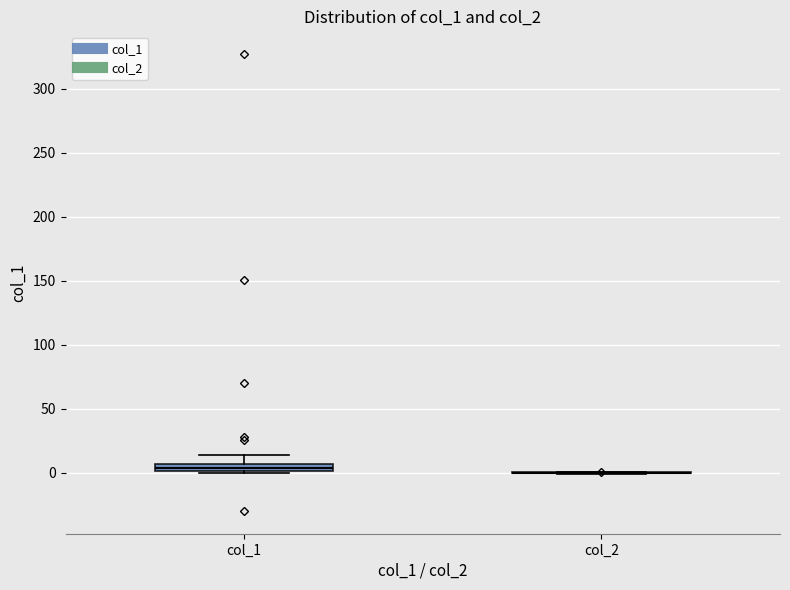

Which box is the tallest, from its lower edge to its upper edge?

col_1